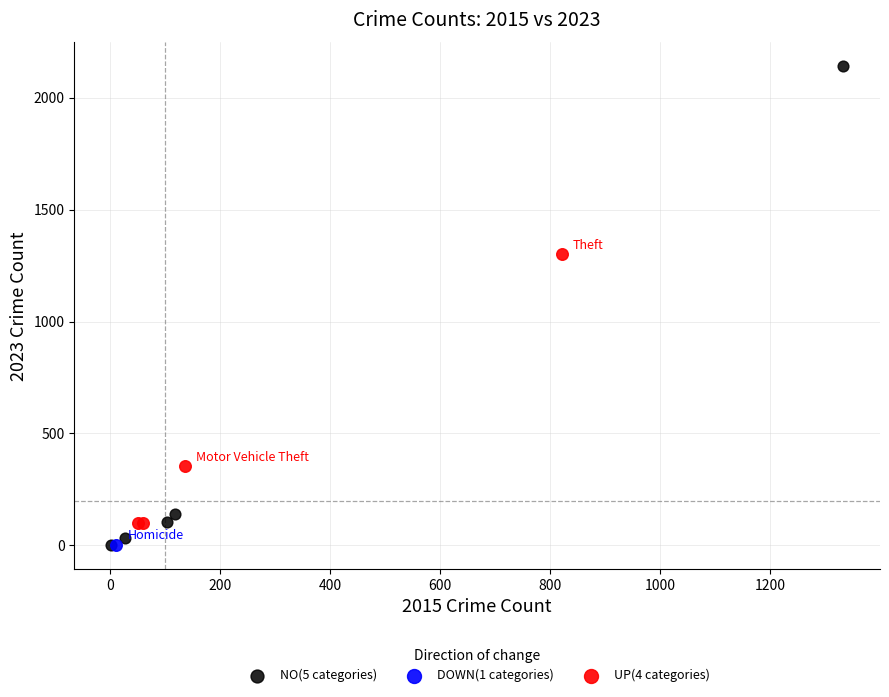

What are all the series names shown in the legend?

NO(5 categories), DOWN(1 categories), UP(4 categories)